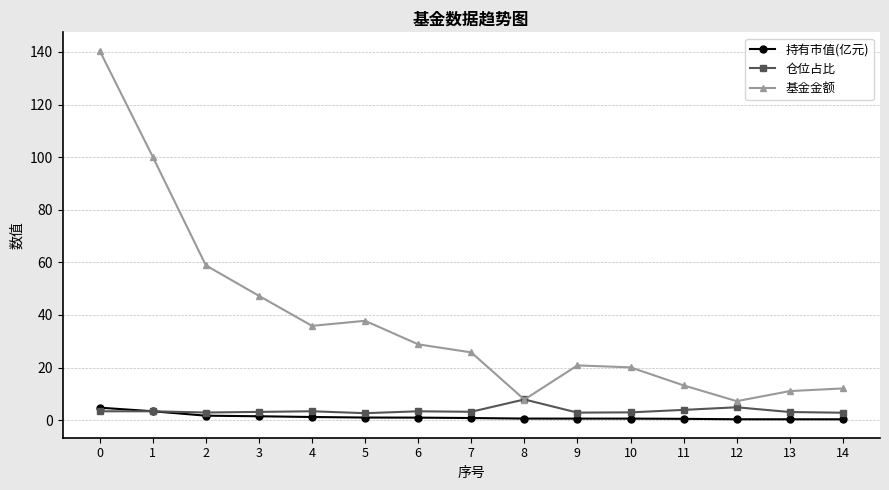

Which series has the widest spread of values?

基金金额